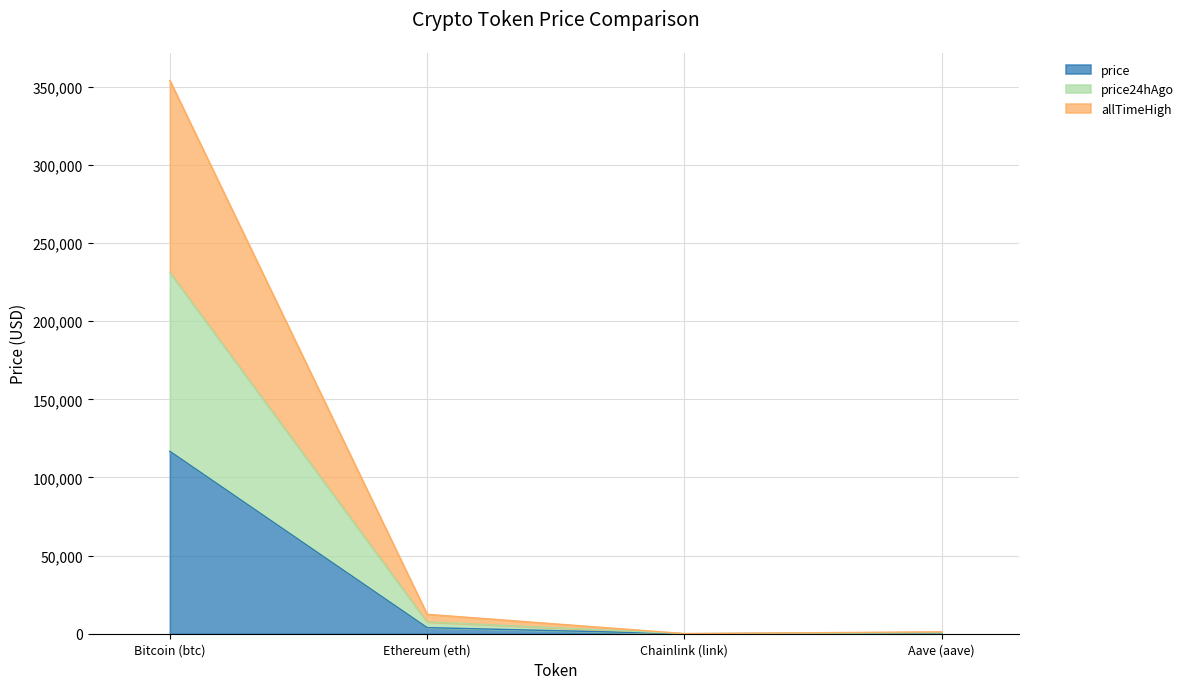

What is the total value across all series at Bitcoin (btc)?

354124.0